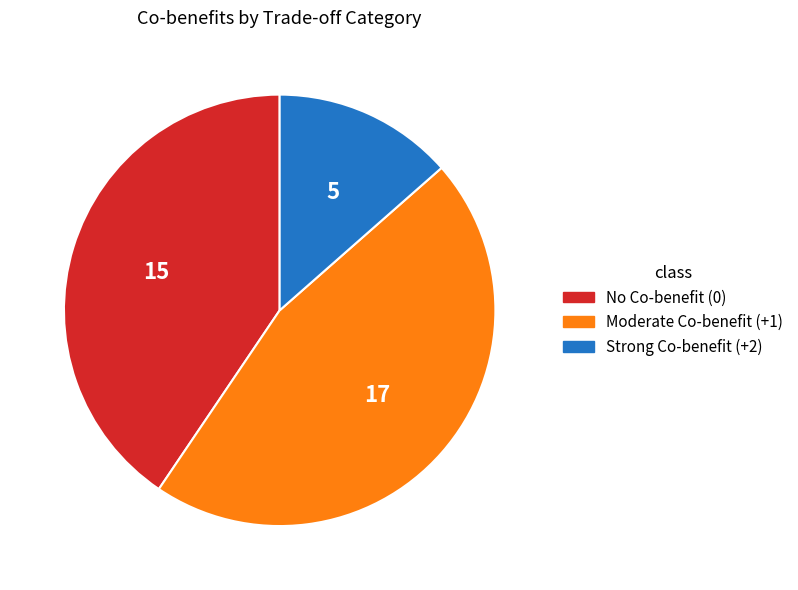

Does any single category account for the majority?

No